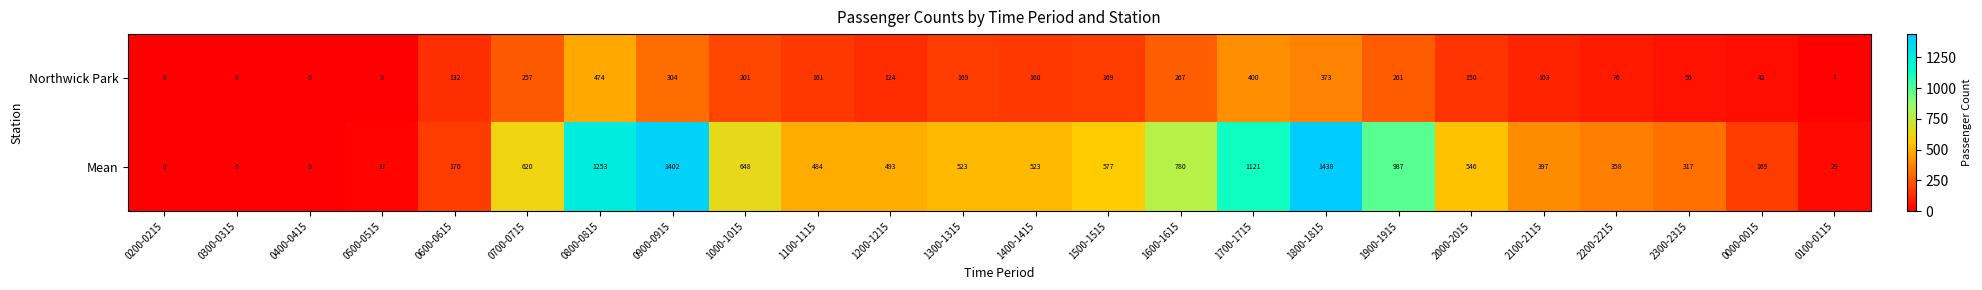

Is it true that Northwick Park equals 160 at 1400-1415?

True